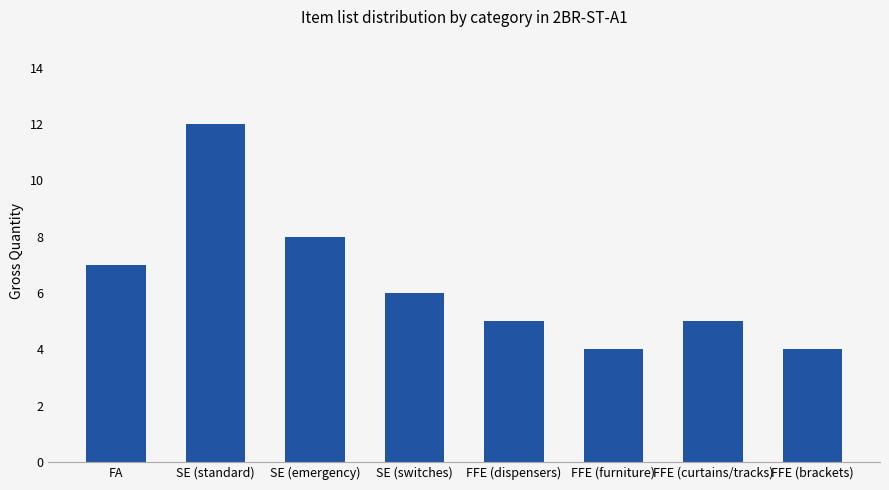

Between FFE (dispensers) and FFE (furniture), which is larger?

FFE (dispensers)